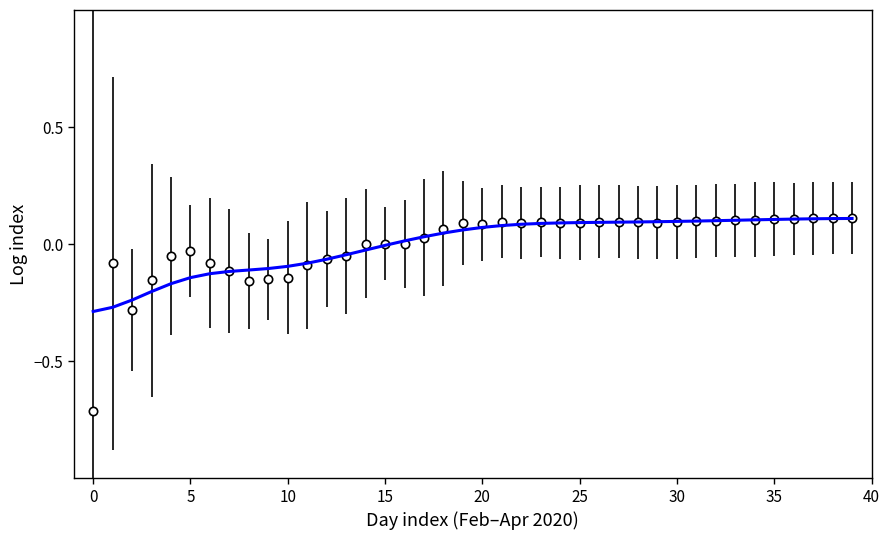

What is the smallest value displayed?

-0.7